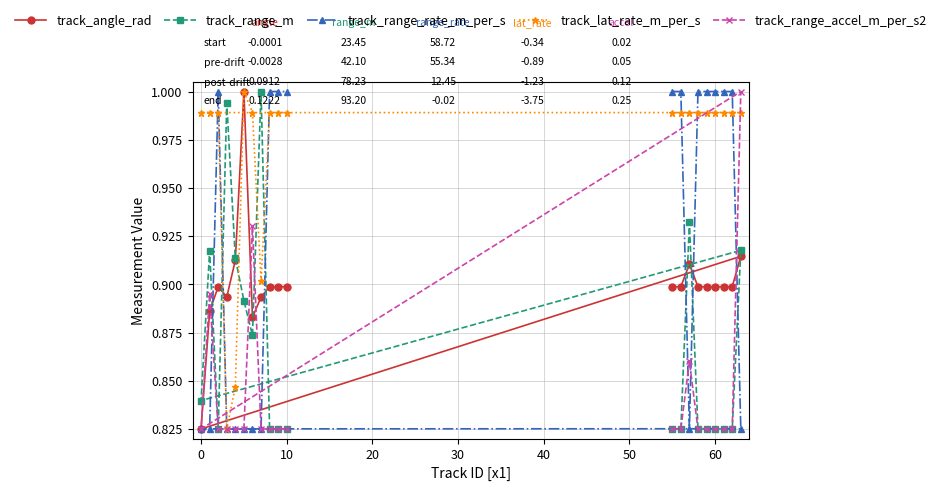

Is it true that track_range_m equals 1.4 at 60?

False